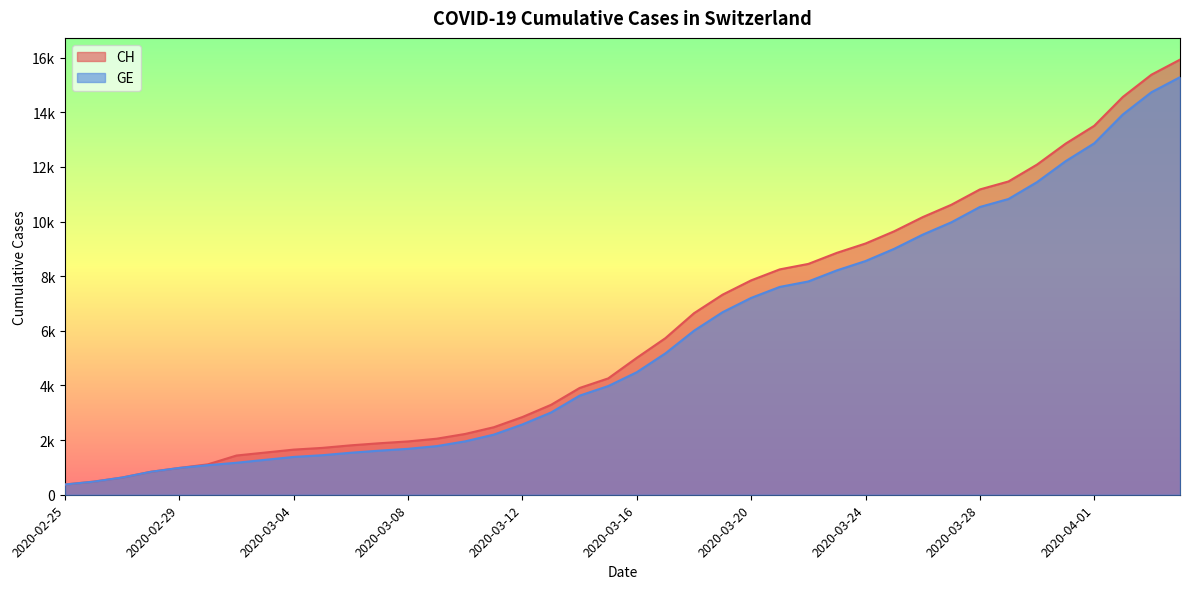

How many lines are shown in the chart?

2